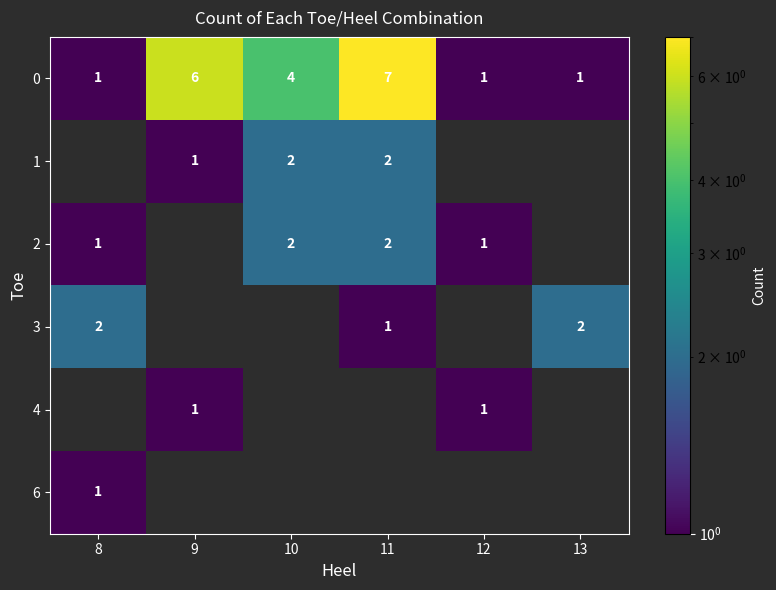

True or false: 6 has a value of 1 at 8.

True